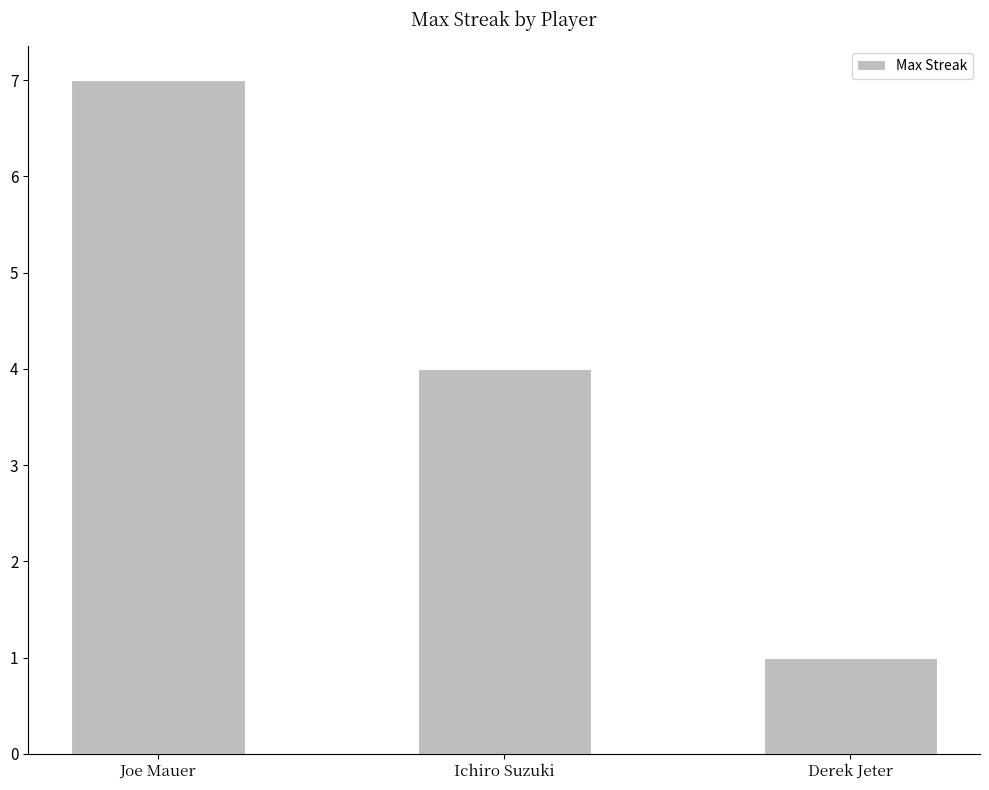

What is the minimum value shown in the chart?

1